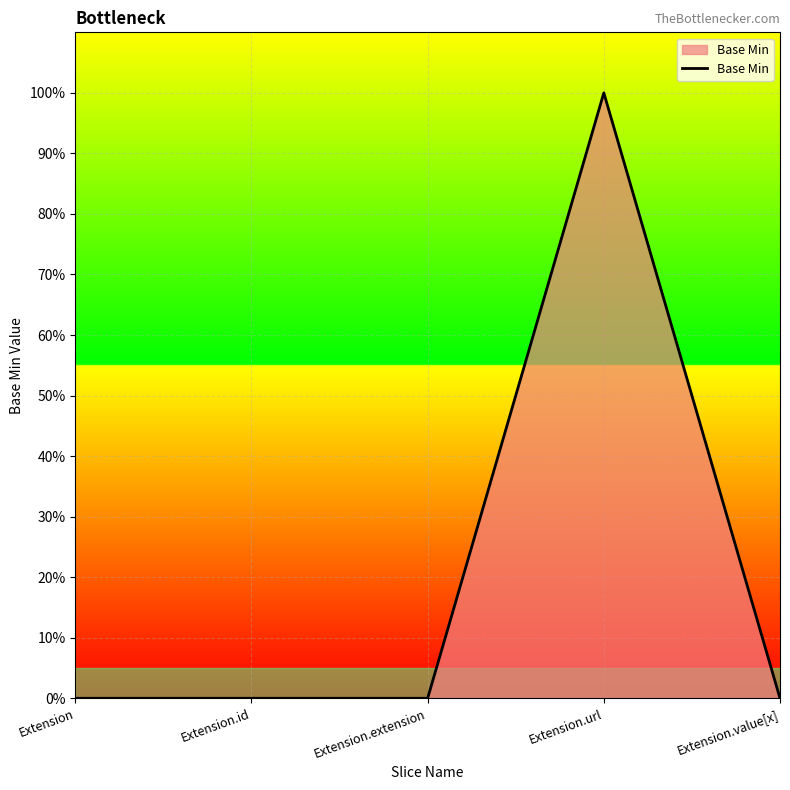

Does the chart have visible grid lines?

Yes